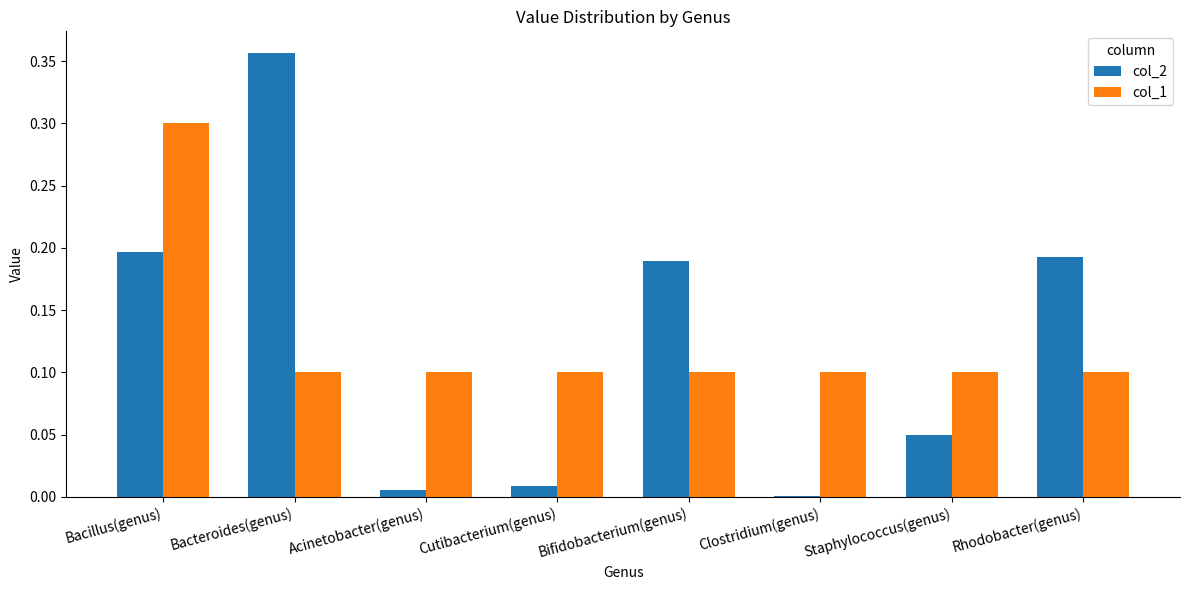

Are the bars grouped side by side (vs. stacked)?

Yes